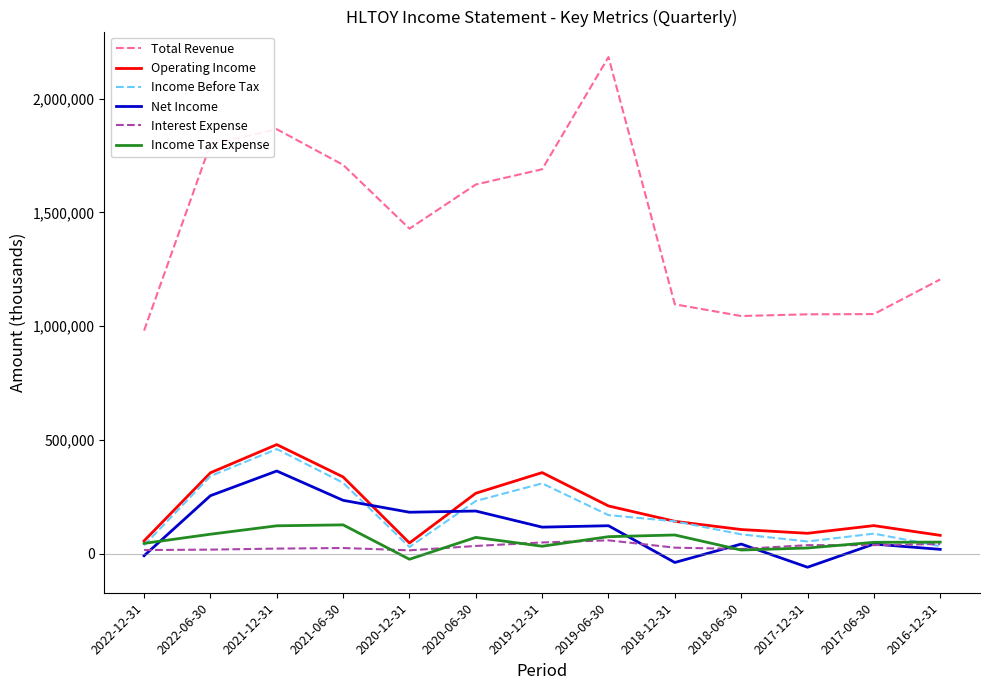

The value of Income Before Tax at 2018-12-31 is 142700. True or false?

True